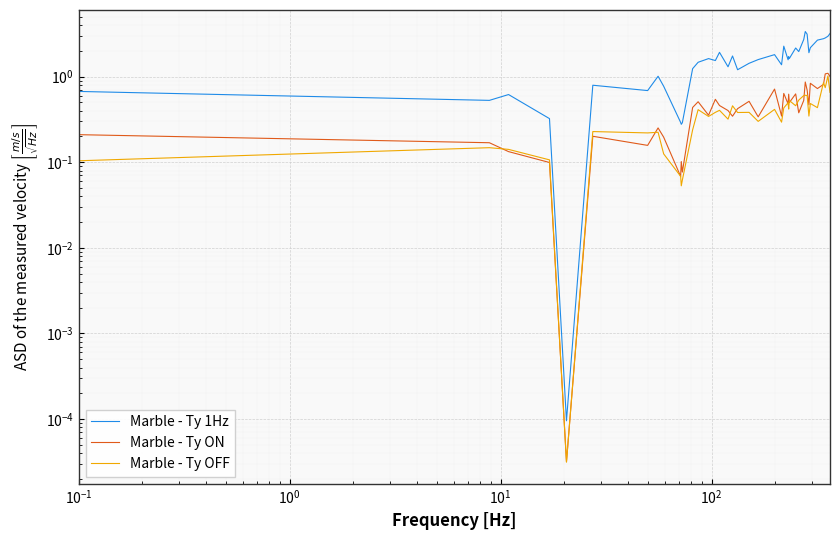

What is the average value of the Marble - Ty OFF series?

0.4